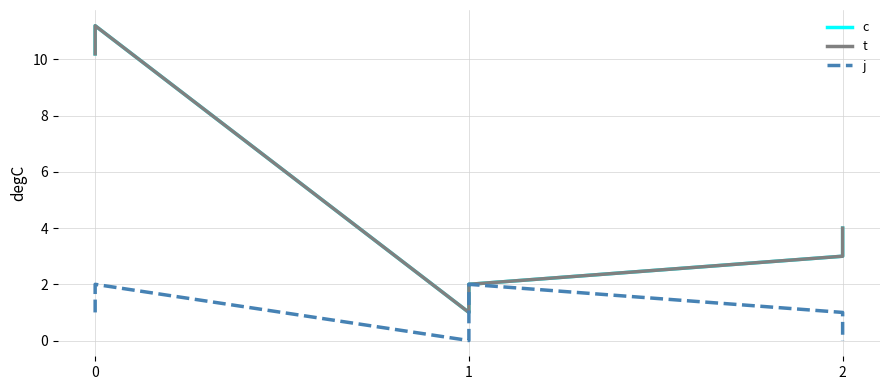

True or false: j has more than 0 interior local peaks.

True